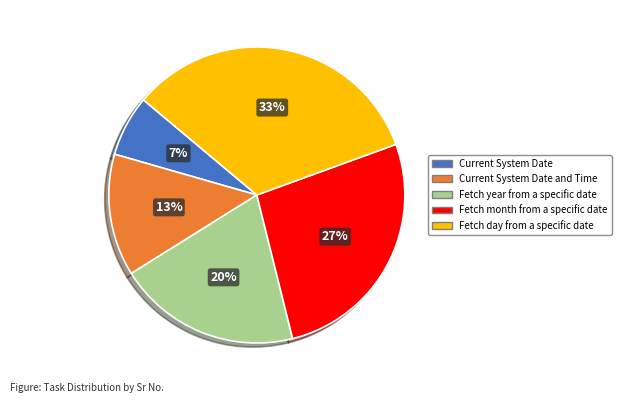

To the nearest percent, what is the average slice percentage?

20%